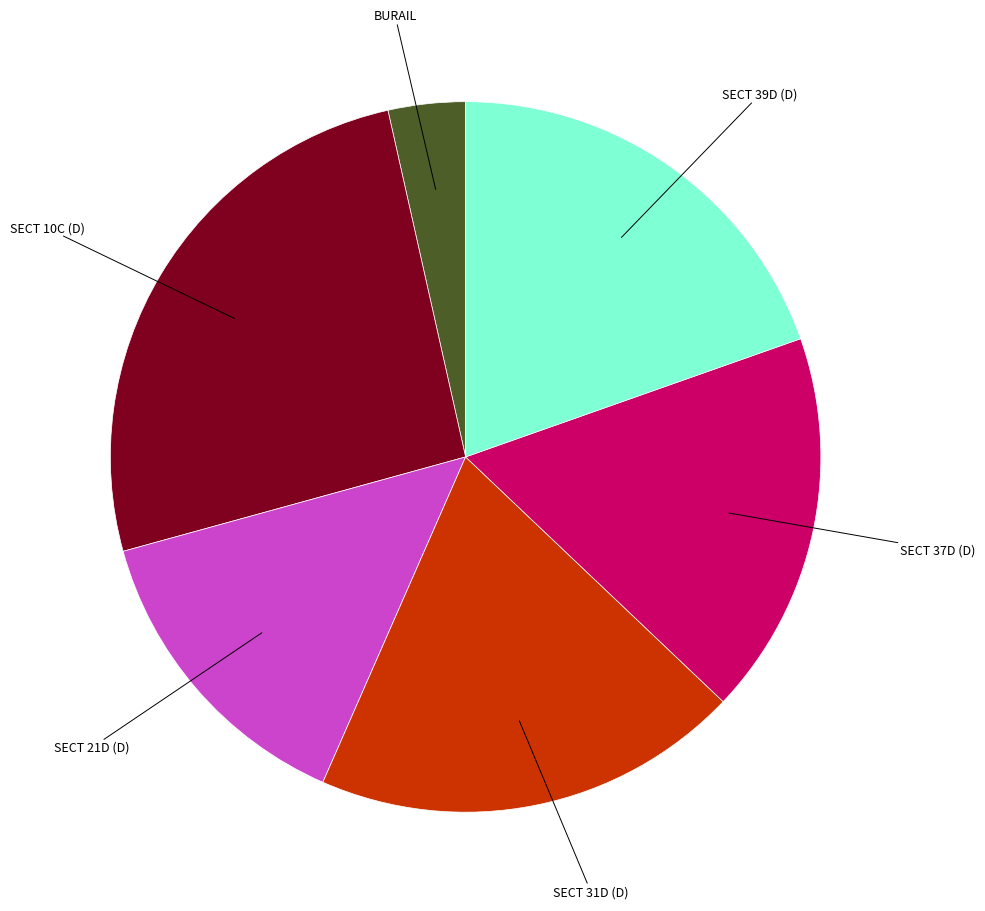

Is there any slice that represents more than half of the pie?

No